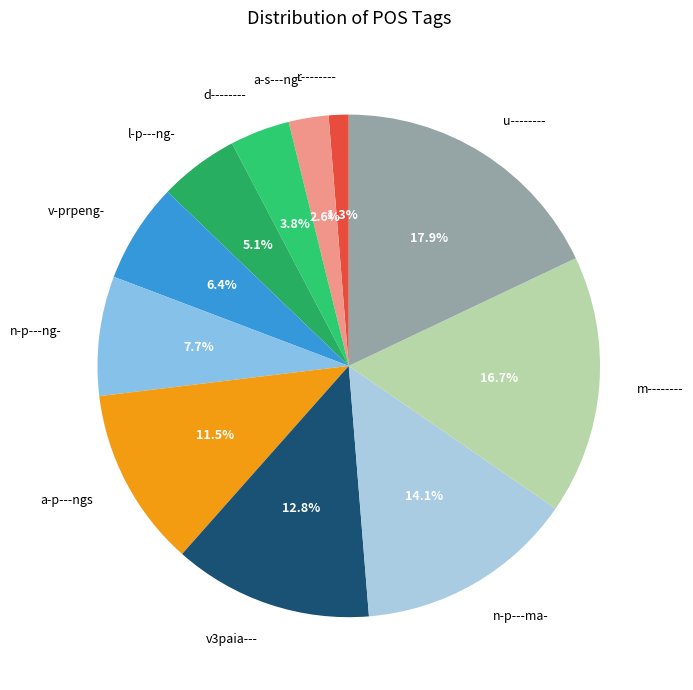

Between a-p---ngs and m--------, which is larger?

m--------